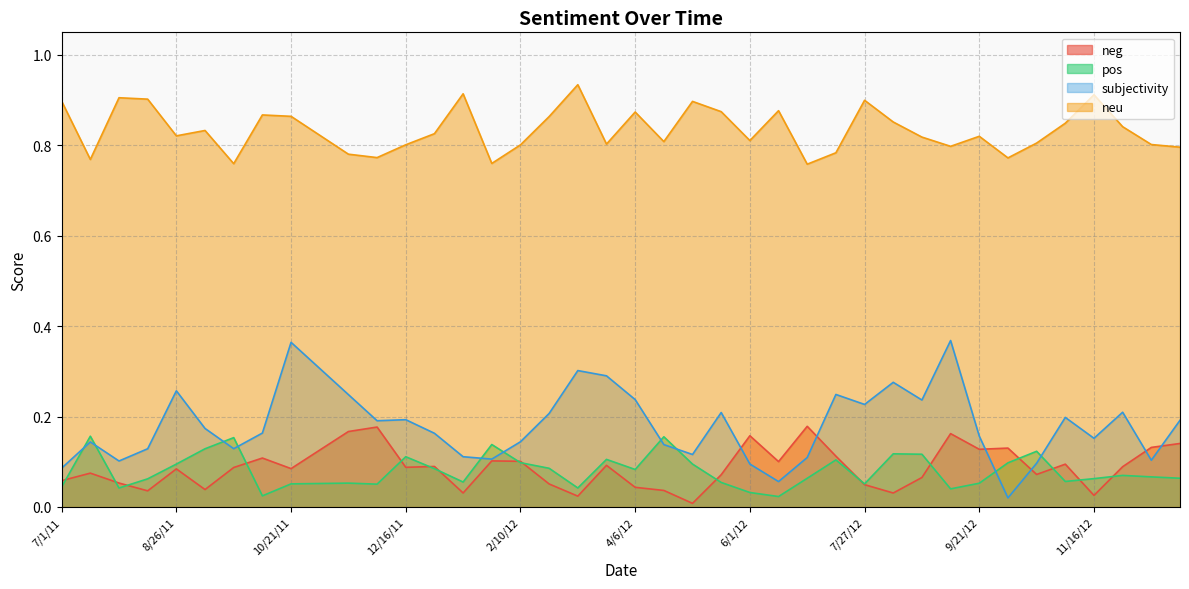

Reading left to right, extract all data points from this chart.

neg: 0.1	0.1	0.1	0.0	0.1	0.0	0.1	0.1	0.1	0.1	0.2	0.2	0.1	0.1	0.0	0.1	0.1	0.1	0.0	0.1	0.0	0.0	0.0	0.1	0.2	0.1	0.2	0.1	0.0	0.0	0.1	0.2	0.1	0.1	0.1	0.1	0.0	0.1	0.1	0.1
pos: 0.0	0.2	0.0	0.1	0.1	0.1	0.2	0.0	0.1	0.1	0.1	0.1	0.1	0.1	0.1	0.1	0.1	0.1	0.0	0.1	0.1	0.2	0.1	0.1	0.0	0.0	0.1	0.1	0.1	0.1	0.1	0.0	0.1	0.1	0.1	0.1	0.1	0.1	0.1	0.1
subjectivity: 0.1	0.1	0.1	0.1	0.3	0.2	0.1	0.2	0.4	0.3	0.2	0.2	0.2	0.2	0.1	0.1	0.1	0.2	0.3	0.3	0.2	0.1	0.1	0.2	0.1	0.1	0.1	0.2	0.2	0.3	0.2	0.4	0.2	0.0	0.1	0.2	0.2	0.2	0.1	0.2
neu: 0.9	0.8	0.9	0.9	0.8	0.8	0.8	0.9	0.9	0.8	0.8	0.8	0.8	0.8	0.9	0.8	0.8	0.9	0.9	0.8	0.9	0.8	0.9	0.9	0.8	0.9	0.8	0.8	0.9	0.9	0.8	0.8	0.8	0.8	0.8	0.8	0.9	0.8	0.8	0.8